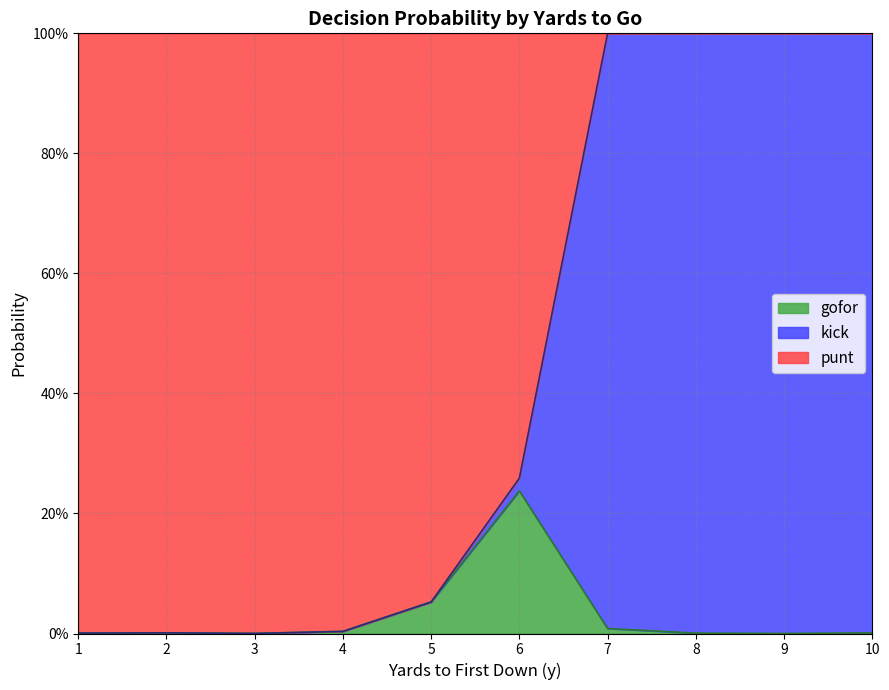

True or false: punt has a value of 1.0 at 5.

True